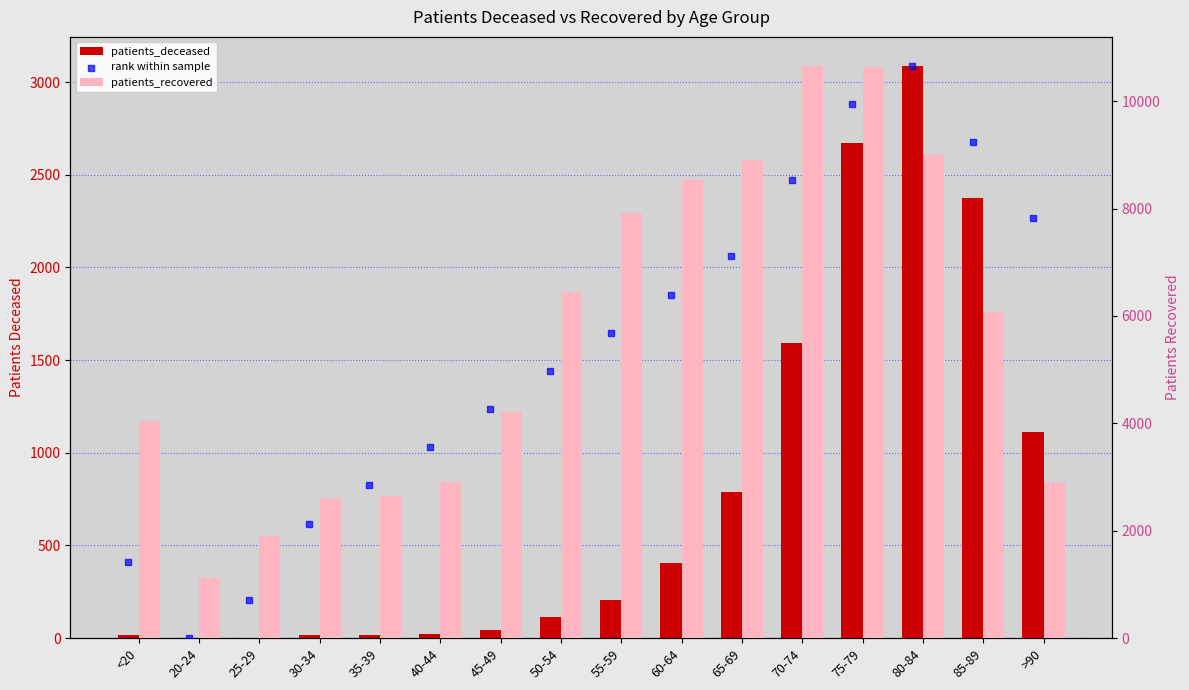

Which series has the widest spread of Y values?

rank within sample